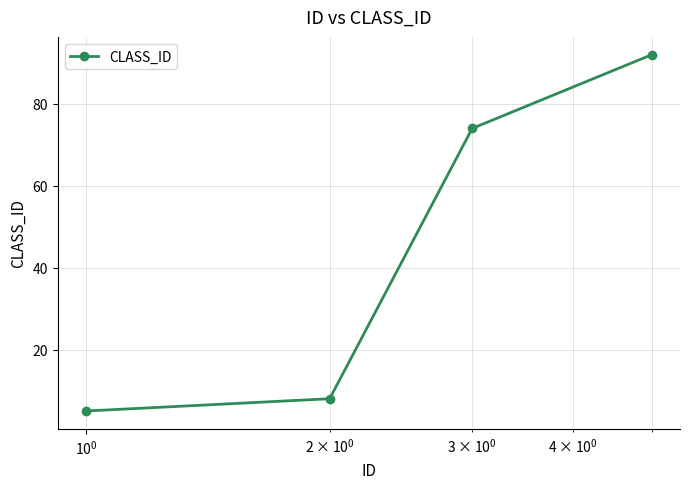

What is the minimum value shown in the chart?

5